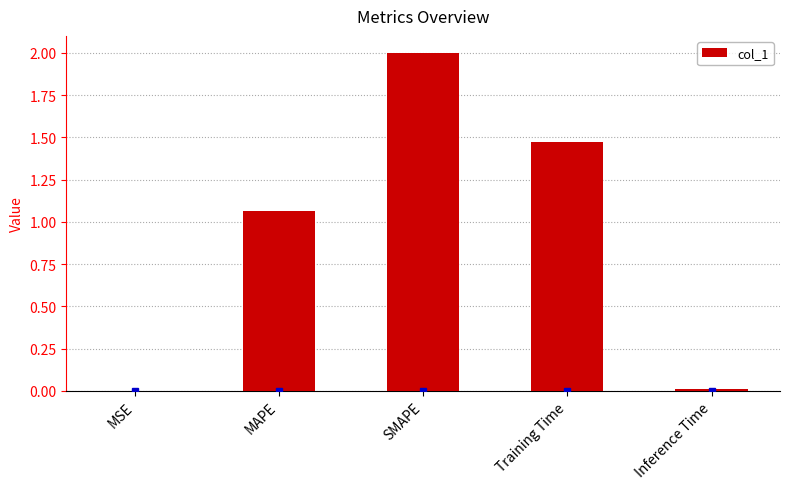

The chart shows a value of 0.0 at MSE. True or false?

True